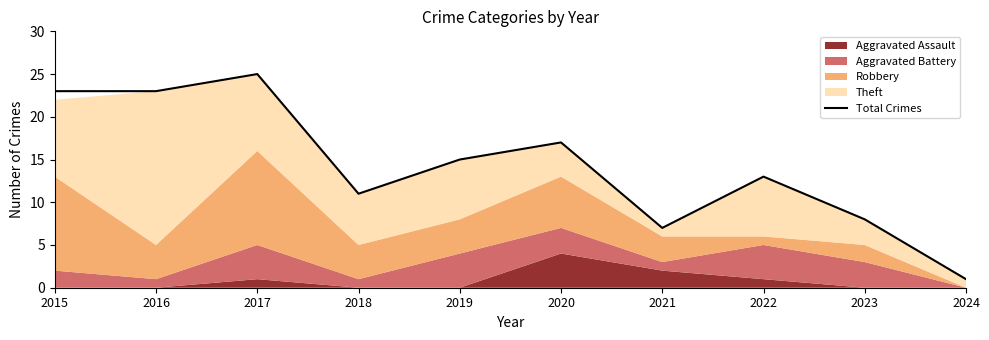

True or false: the data shows 20 at 2018.

False